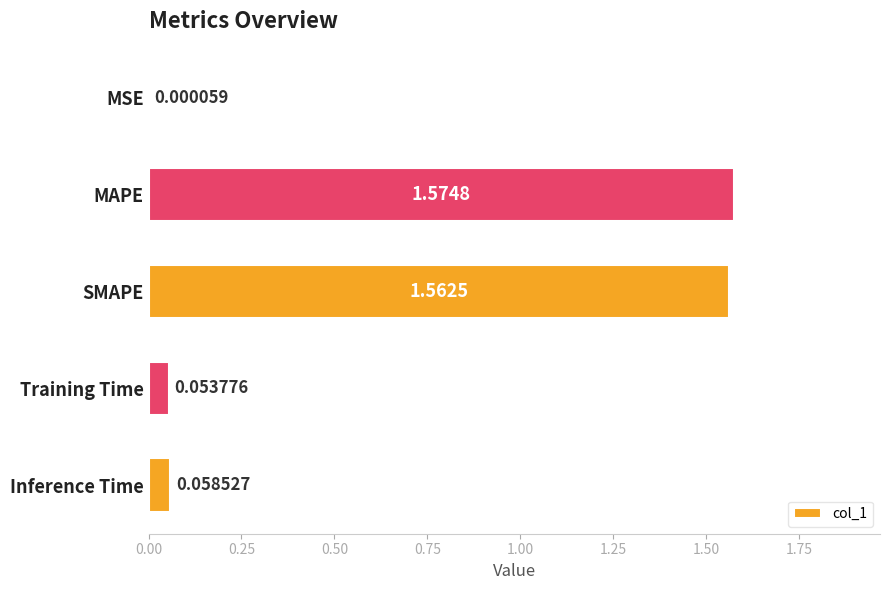

What is the sum of all values?

3.2